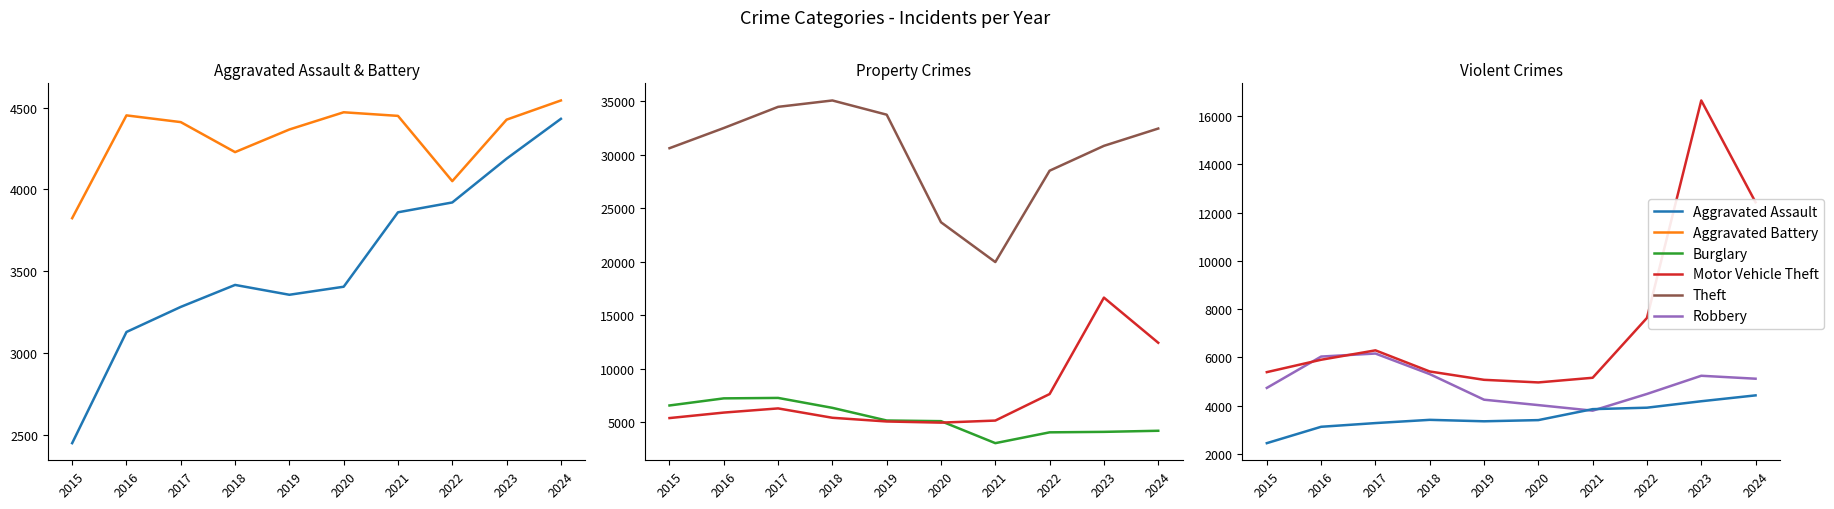

What is the minimum value shown in the chart?

2453